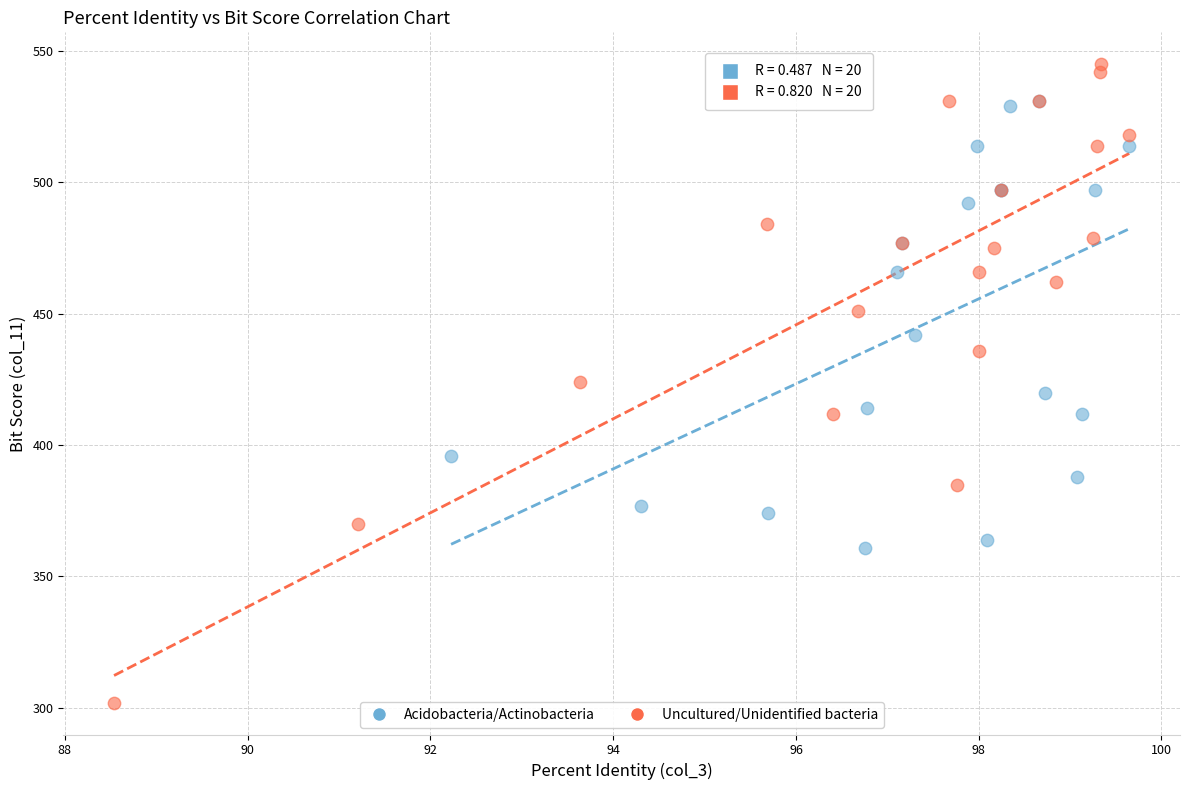

What are all the series names shown in the legend?

Acidobacteria/Actinobacteria, Uncultured/Unidentified bacteria